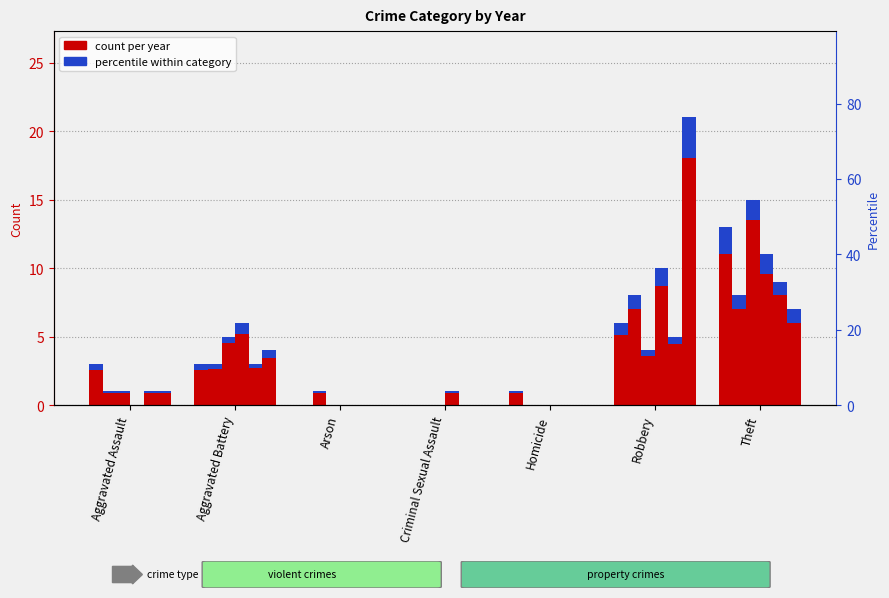

At how many categories does at least one series exceed 2?

4